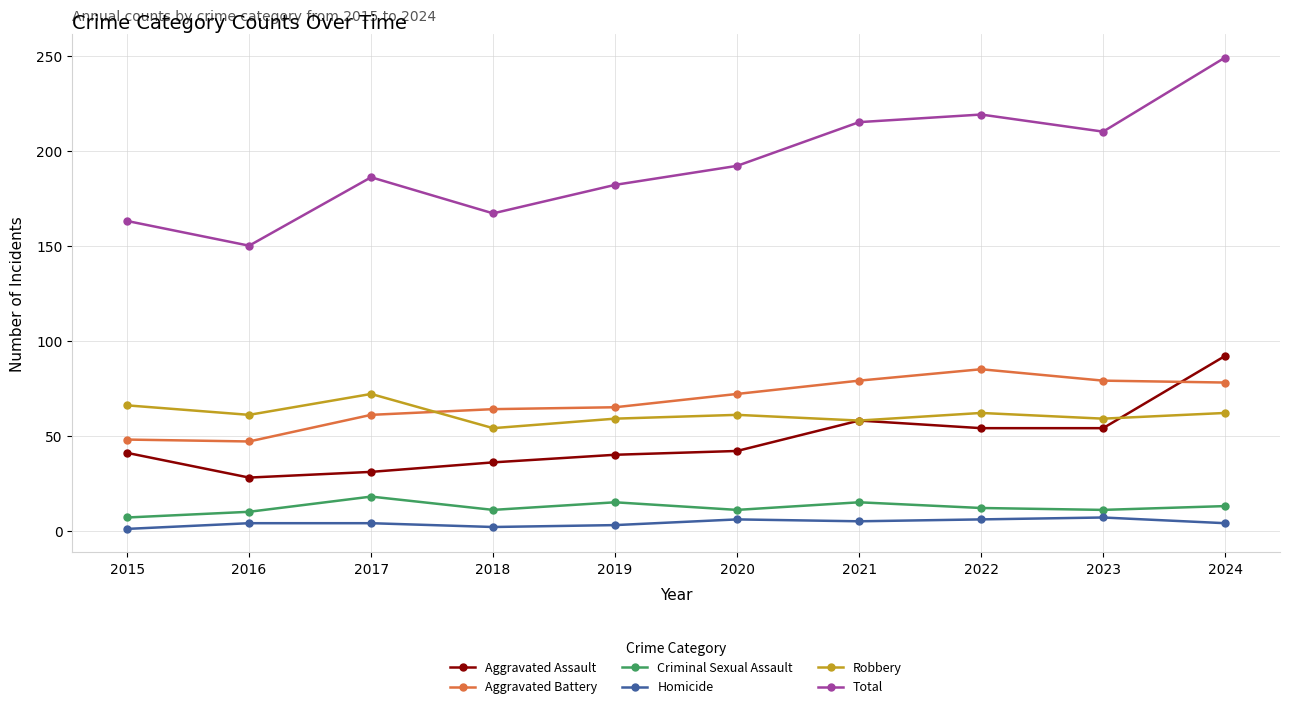

How many categories are shown in the chart?

10